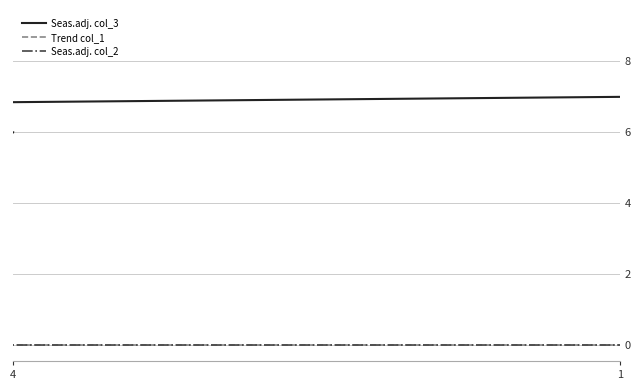

Which series has the widest spread of values?

Seas.adj. col_3